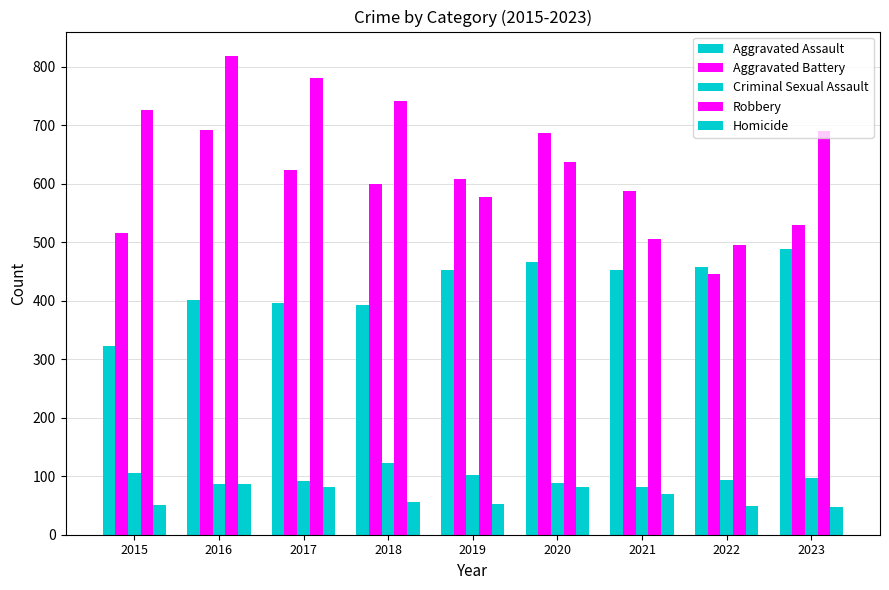

How many bars are there in total?

45